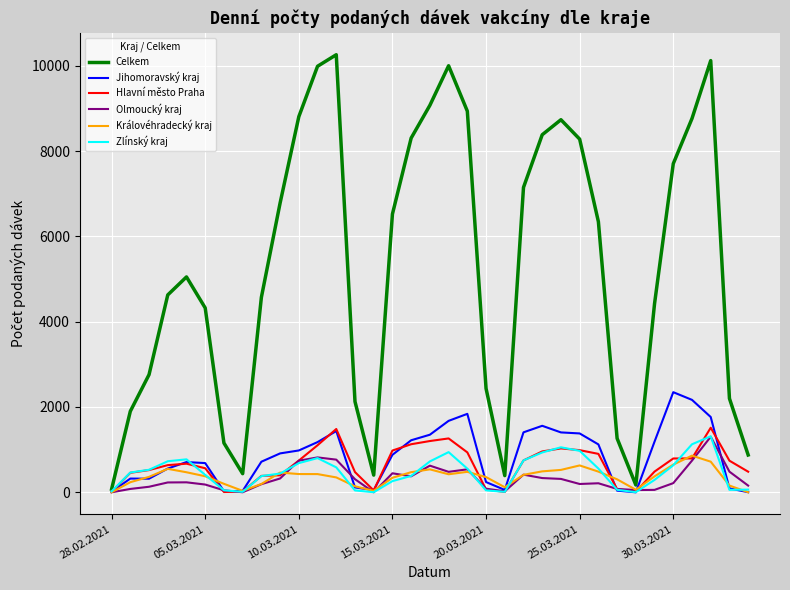

What is the maximum value shown in the chart?

10258